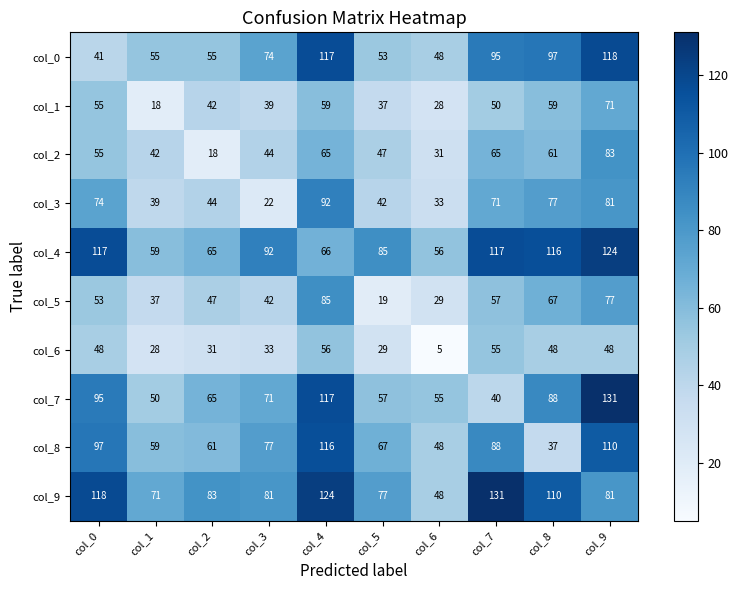

Read the col_7 value at col_7, to the nearest 5.

40